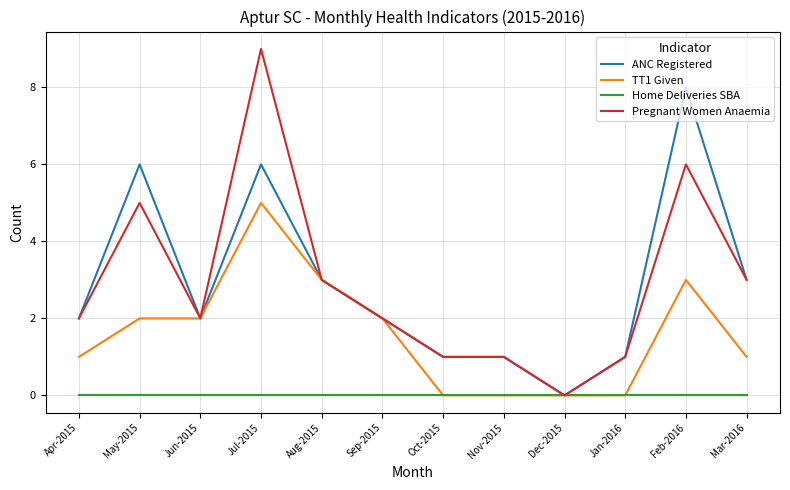

Rank the series by their maximum value, from highest to lowest.

Pregnant Women Anaemia, ANC Registered, TT1 Given, Home Deliveries SBA